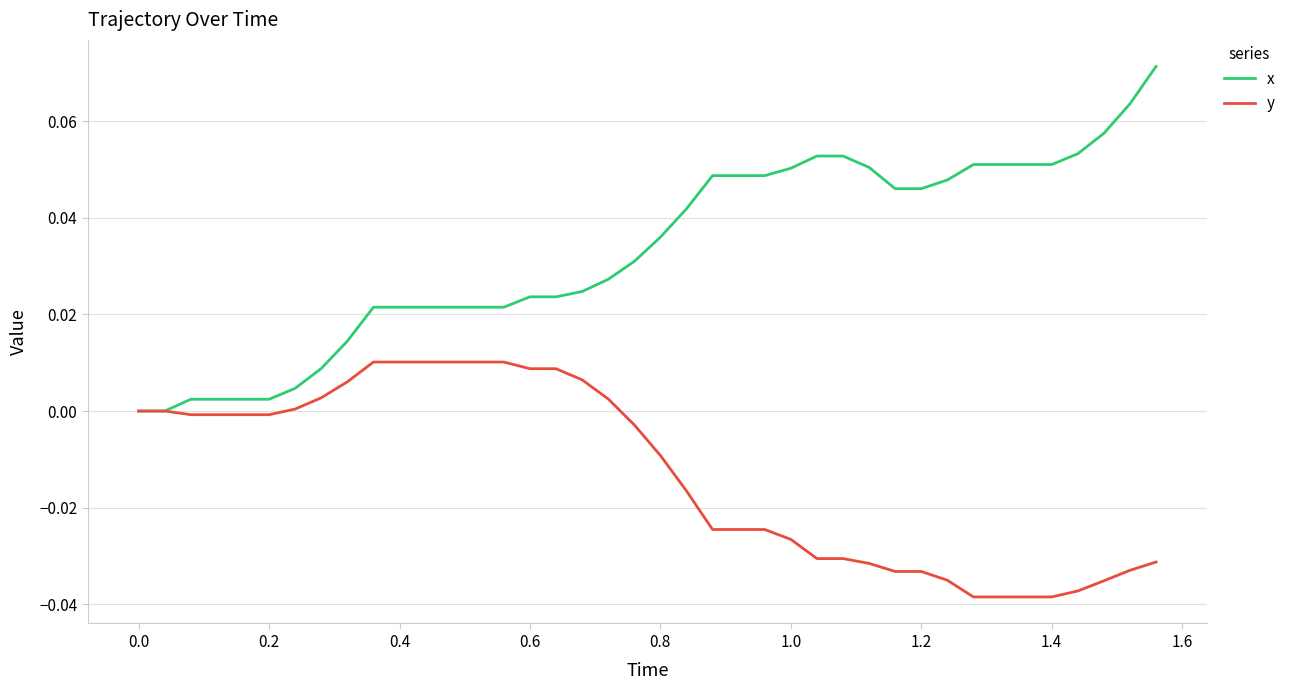

Which series has the largest range (max minus min)?

x